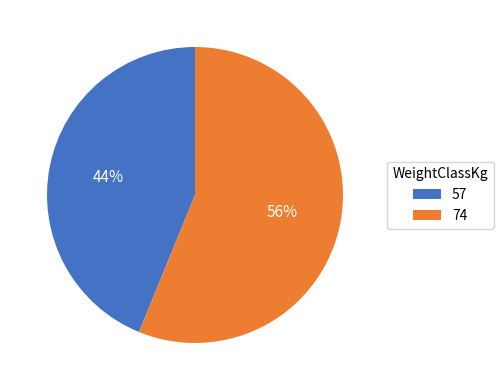

To the nearest percent, what portion does 57 represent?

44%